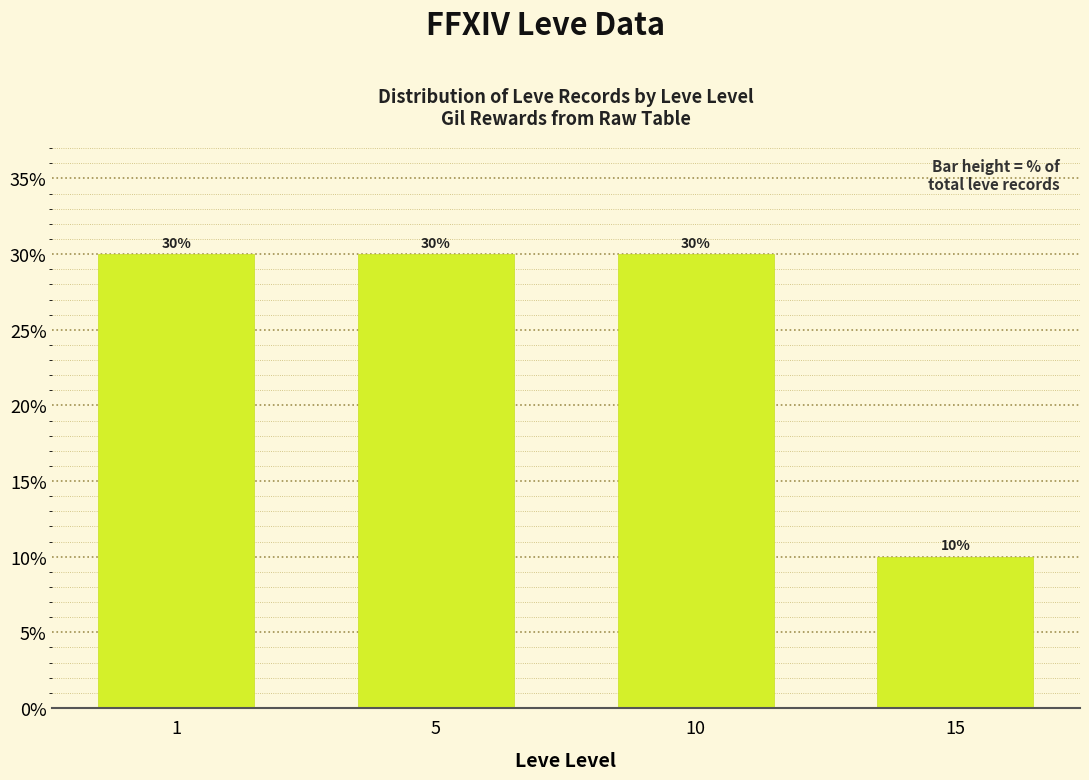

Which label corresponds to the smallest value in the chart?

15